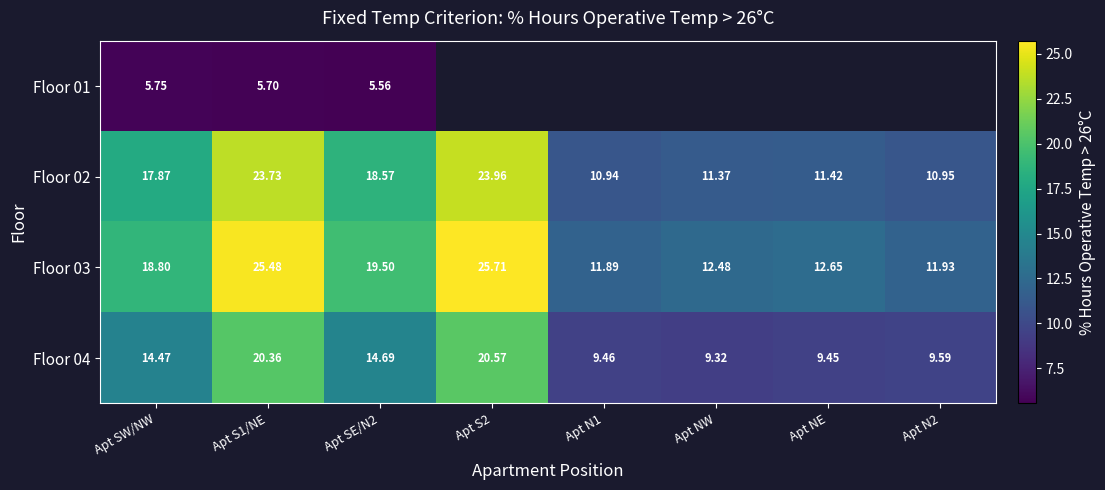

At which label does Floor 02 first exceed 17?

Apt SW/NW